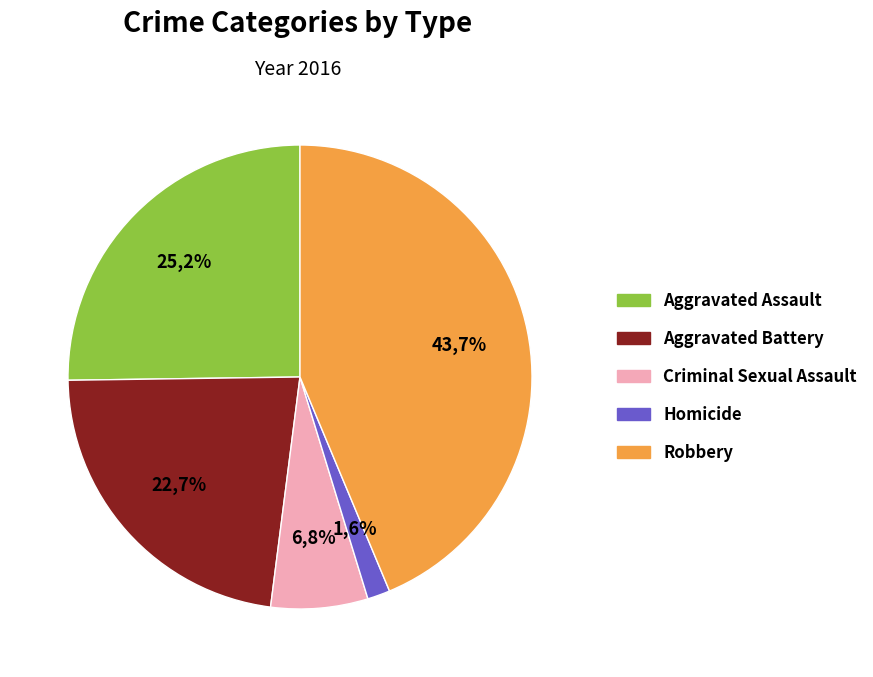

Is the sum of Homicide and Aggravated Battery greater than half?

No